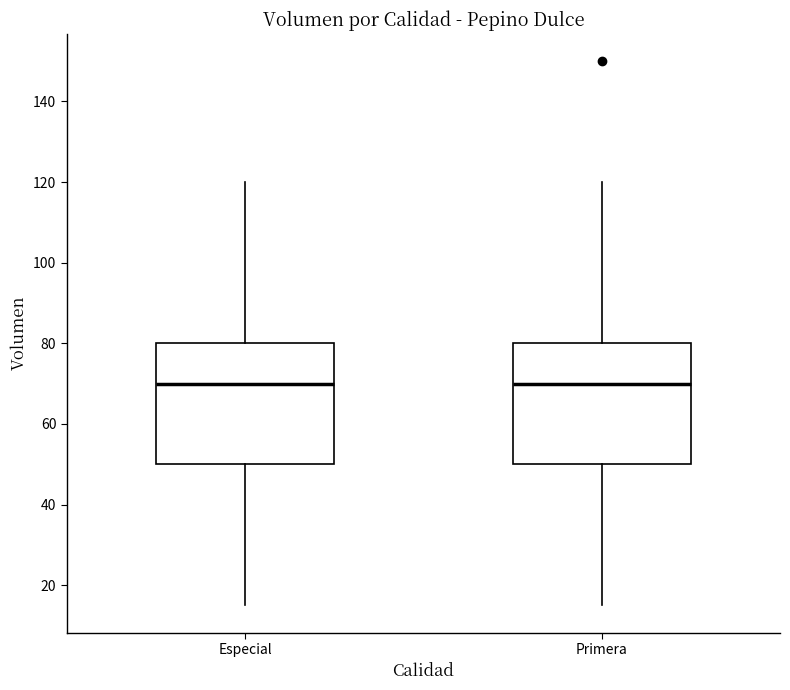

Reading left to right, transcribe this box plot: for each box, give where its median line is, the range the box spans, and where its two whiskers end, as read against the y-axis. The values are not printed on the chart, so give them approximately, as read against the axis.

Especial: median 70, box 50 to 80, whiskers 16 to 120
Primera: median 70, box 50 to 80, whiskers 16 to 120